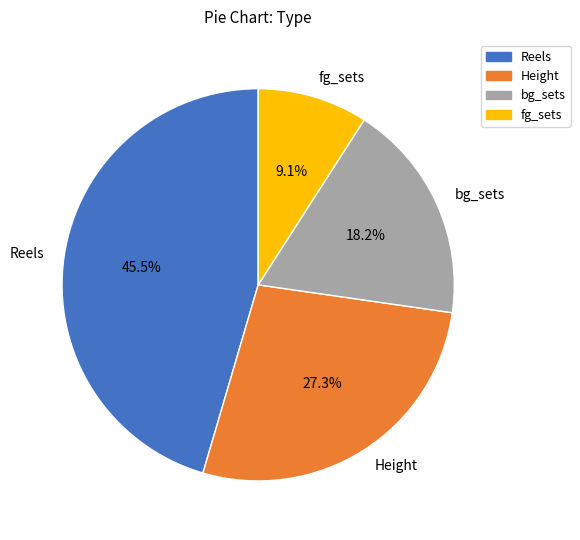

To the nearest percent, what percentage of the pie is bg_sets?

18%